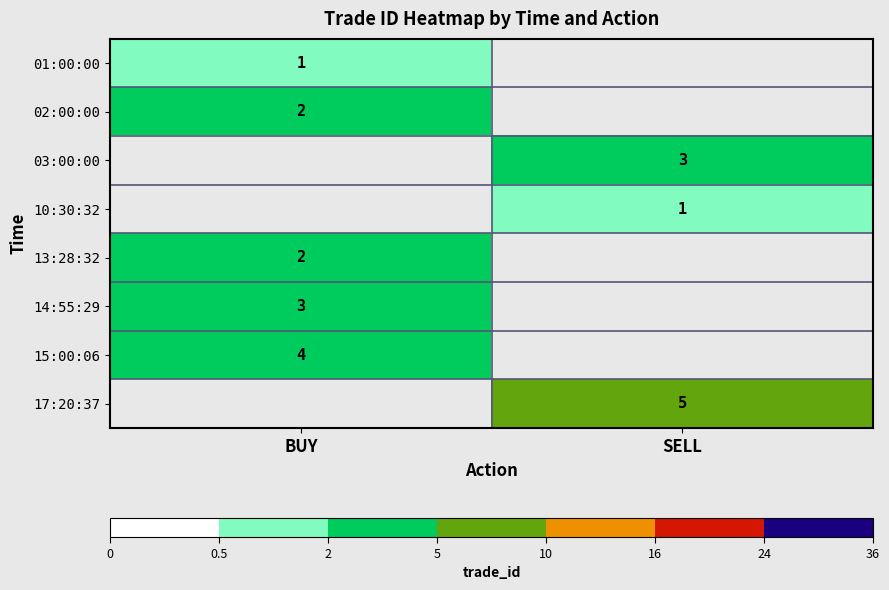

What is the maximum value shown in the chart?

5.0